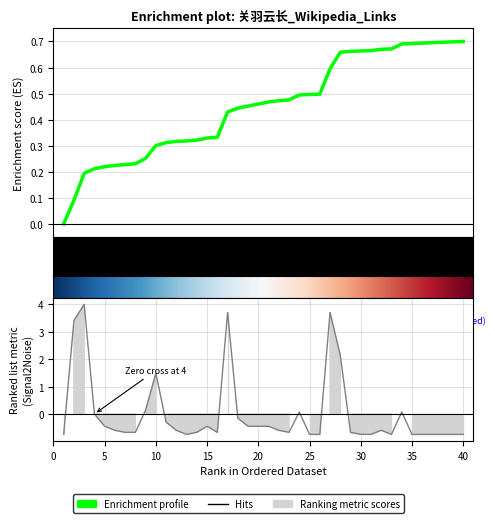

Which has a higher value, 9 or 7?

9